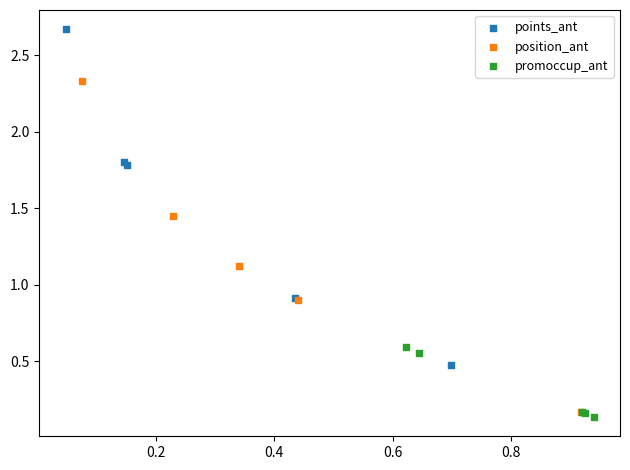

Which series reaches the maximum Y coordinate?

points_ant